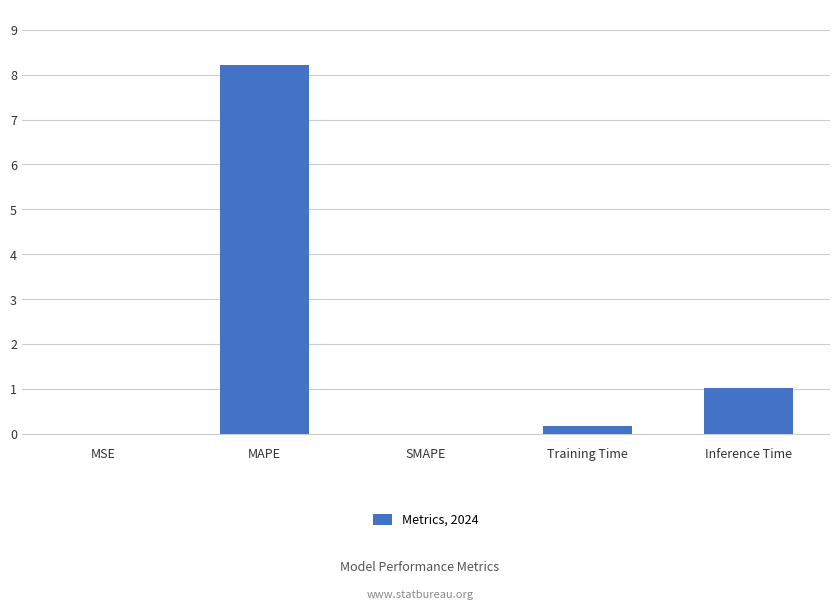

Which category has the highest value across all series?

MAPE